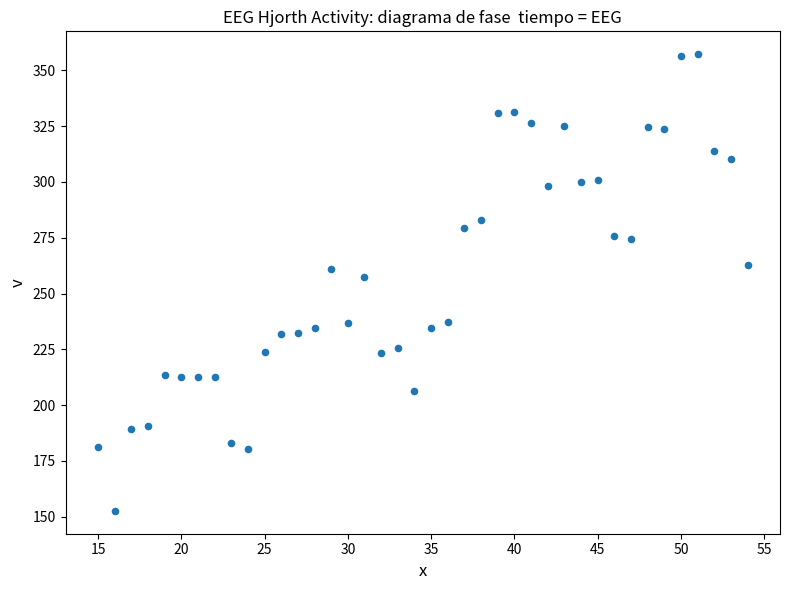

What Y value in the scatter plot is closest to 254?

257.2